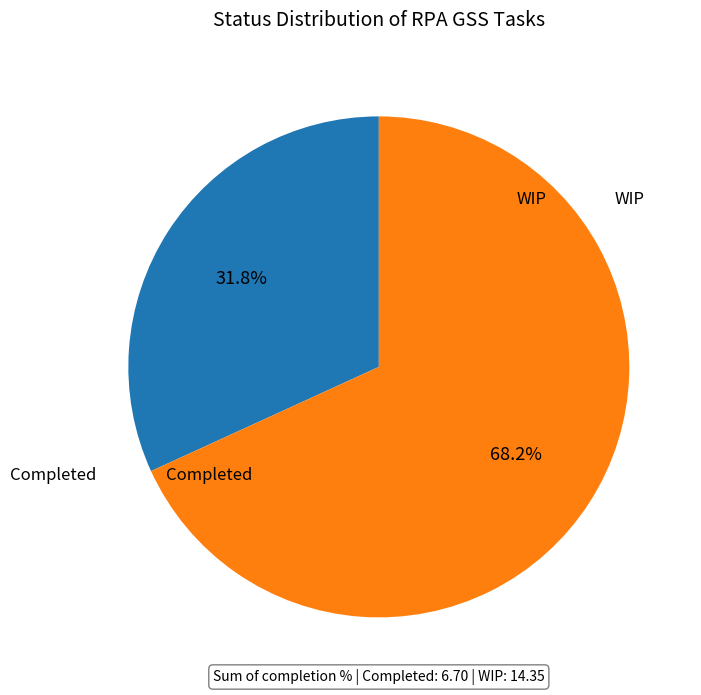

What percentage is the Completed slice, to the nearest percent?

32%